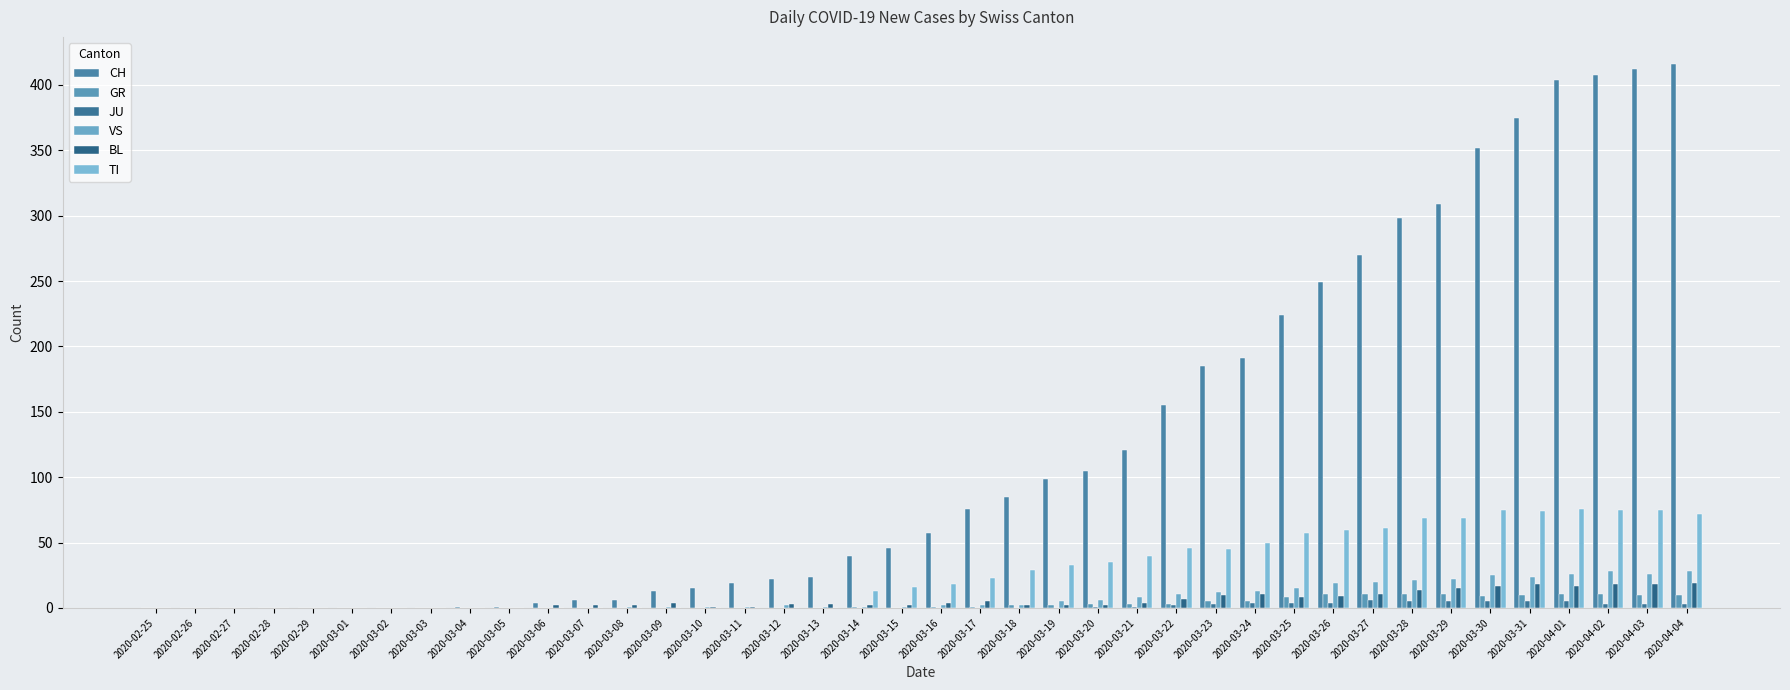

Which series has the largest total across all categories?

CH